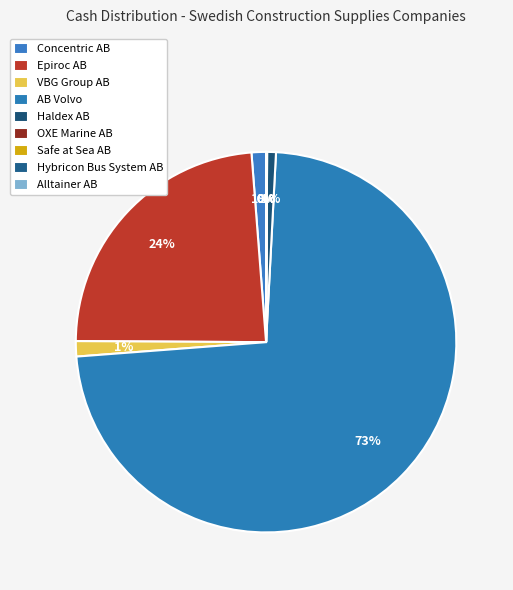

Between Epiroc AB and Safe at Sea AB, which is larger?

Epiroc AB